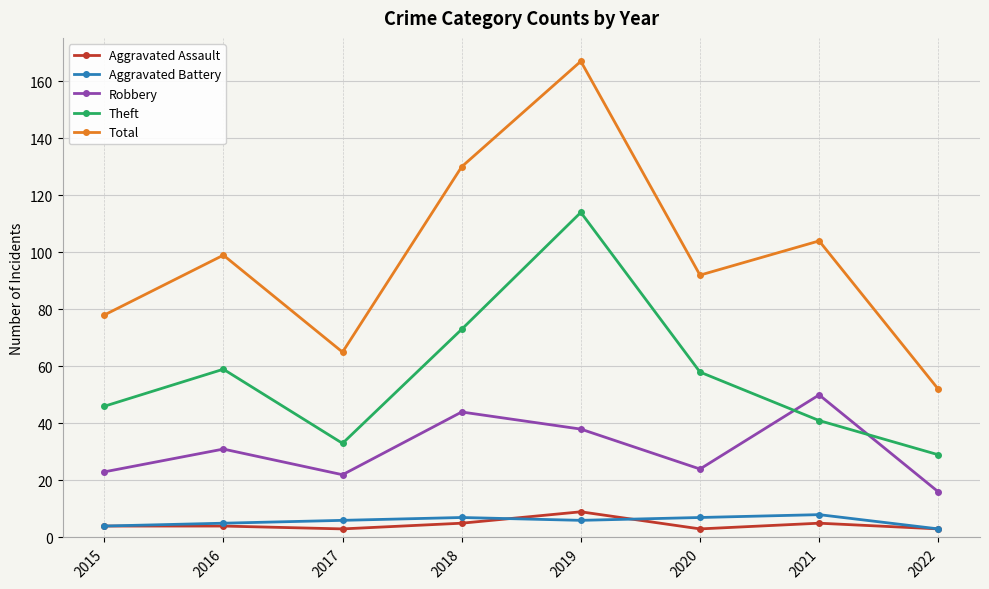

How many values in the Robbery series are below 31?

4